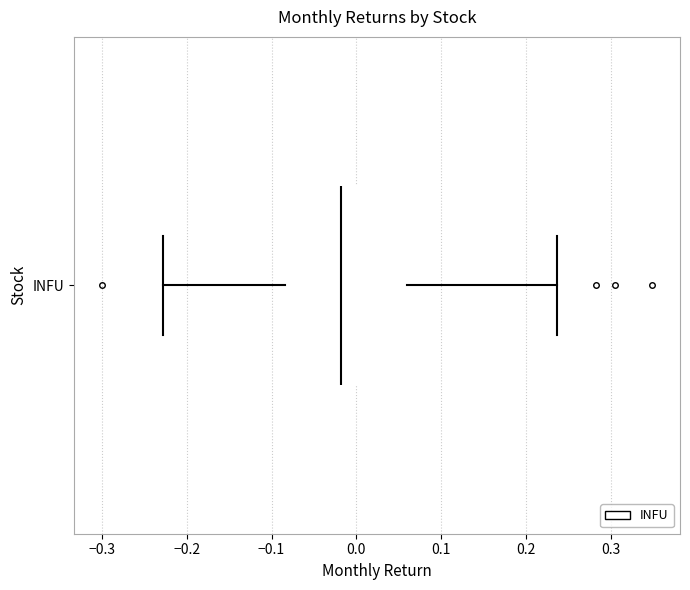

Read this box plot against the x-axis: the position of the median line, the range covered by the box, and the ends of both whiskers. The values are not printed on the chart, so give them approximately, as read against the axis.

median -0.02, box -0.08 to 0.06, whiskers -0.23 to 0.24